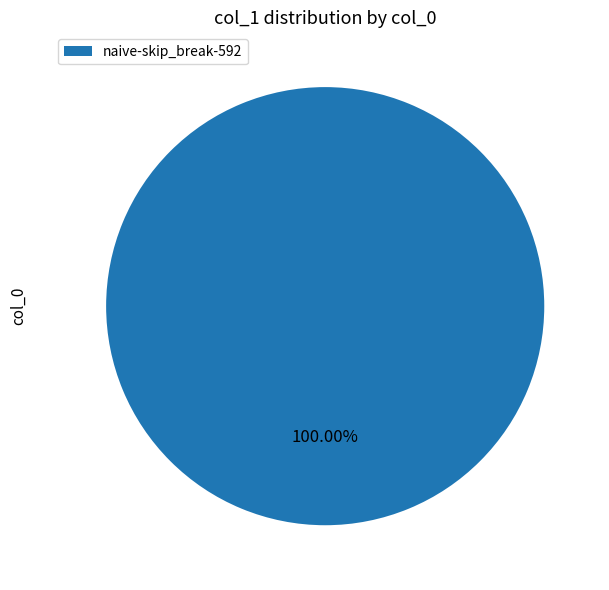

Rank the categories by value from lowest to highest.

naive-skip_break-592